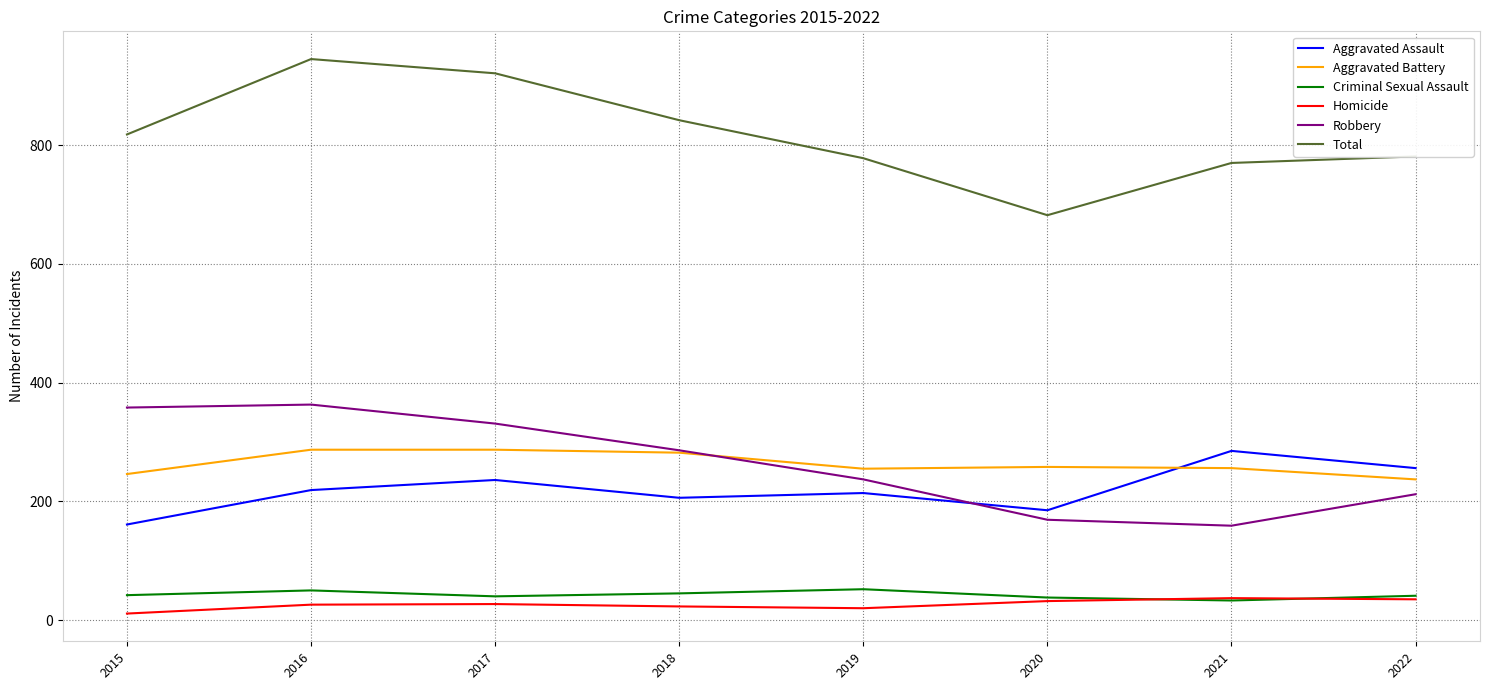

How many values in the Aggravated Battery series are below 258?

4